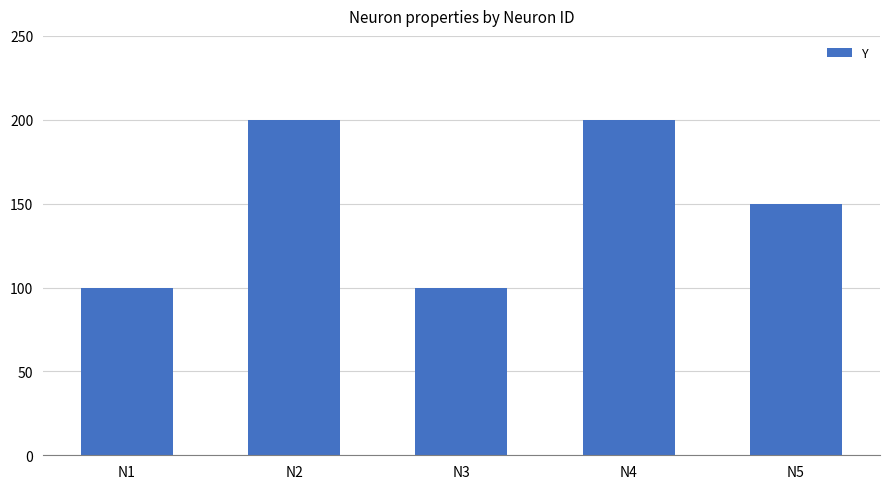

How many data points are less than 150?

2